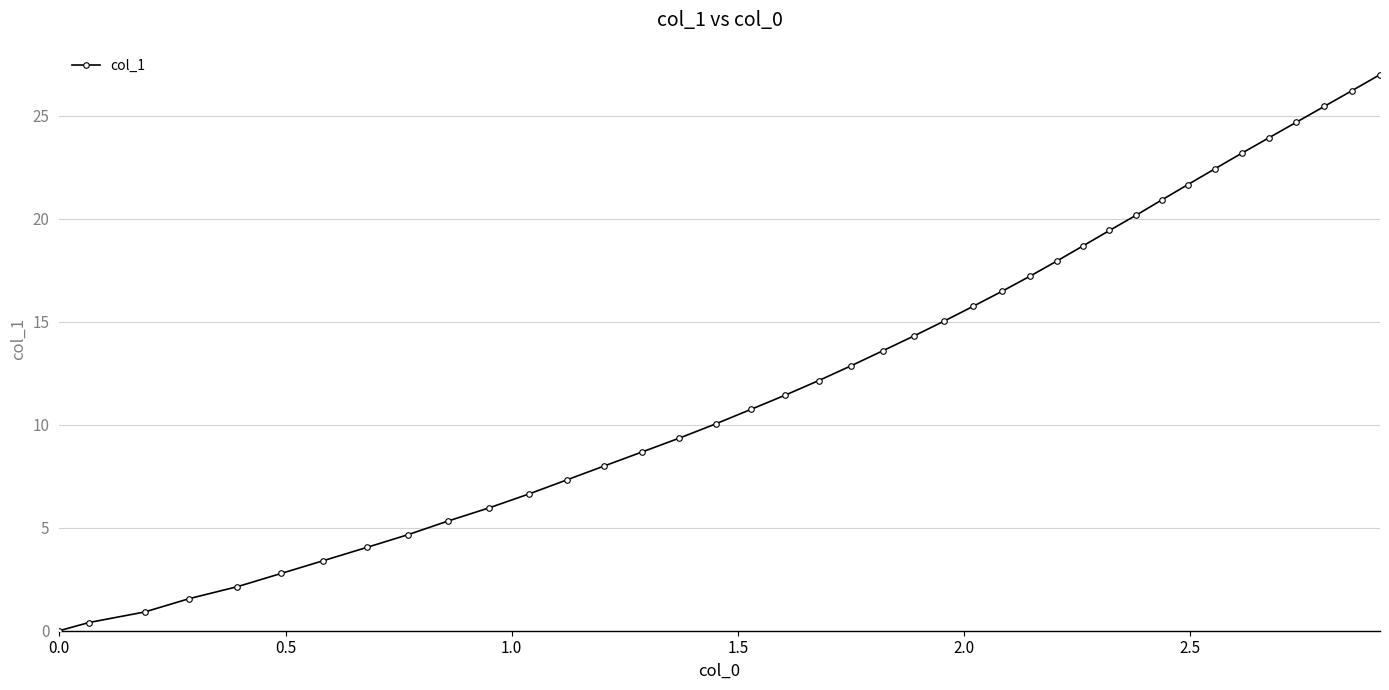

Reading left to right, what are all the values shown in this chart?

0.0	0.4	0.9	1.6	2.1	2.8	3.4	4.0	4.7	5.3	6.0	6.6	7.3	8.0	8.7	9.3	10.0	10.7	11.4	12.1	12.9	13.6	14.3	15.0	15.8	16.5	17.2	17.9	18.7	19.4	20.2	20.9	21.7	22.4	23.2	23.9	24.7	25.4	26.2	27.0